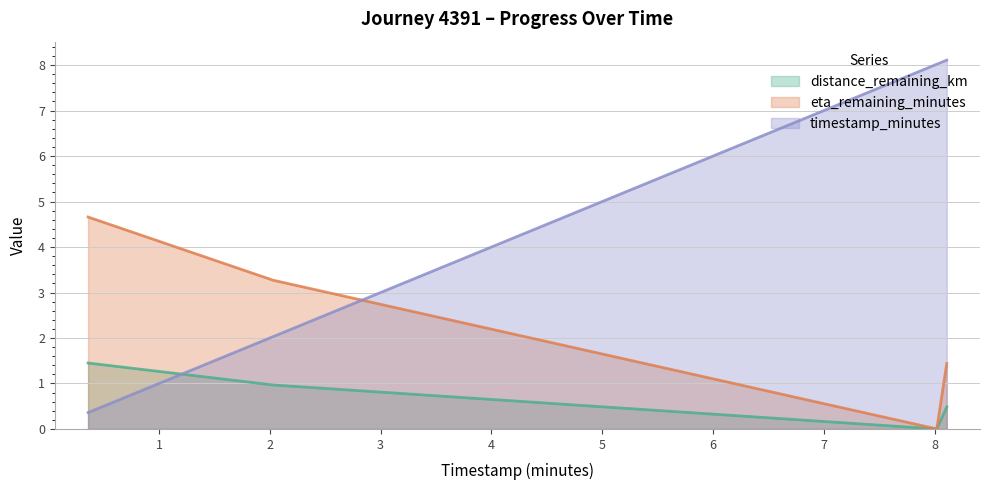

True or false: eta_remaining_minutes has more than 0 interior local peaks.

False